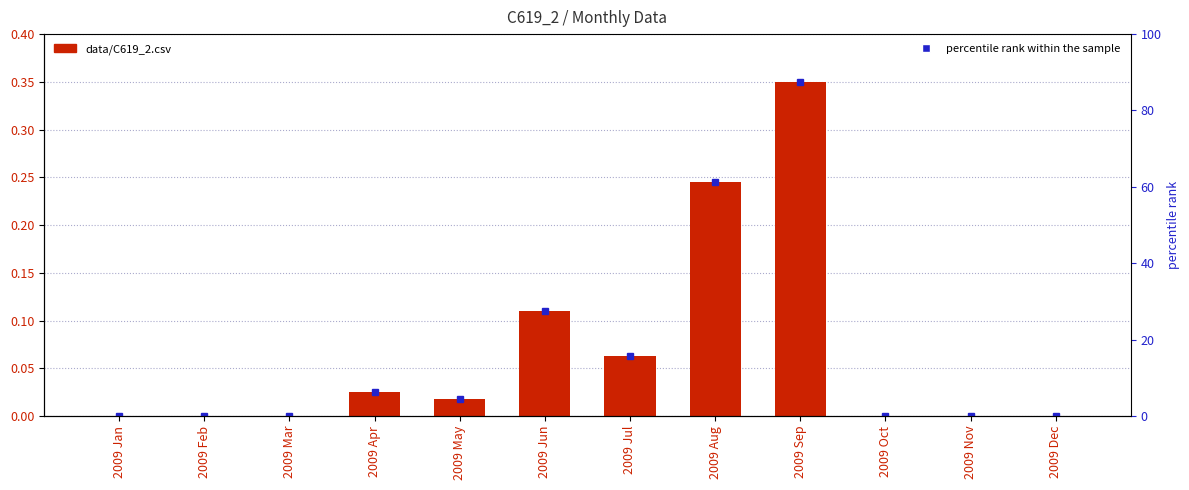

What is the average value of the percentile rank within the sample series?

16.9